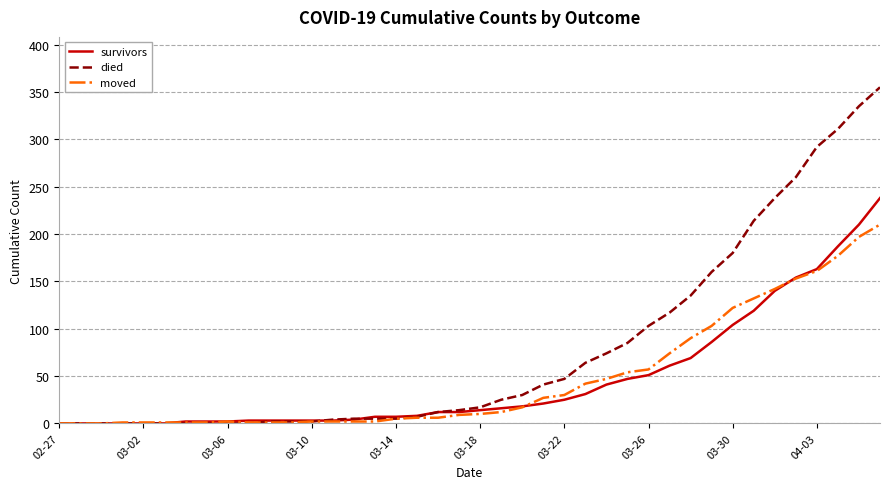

Which series has the largest range (max minus min)?

died